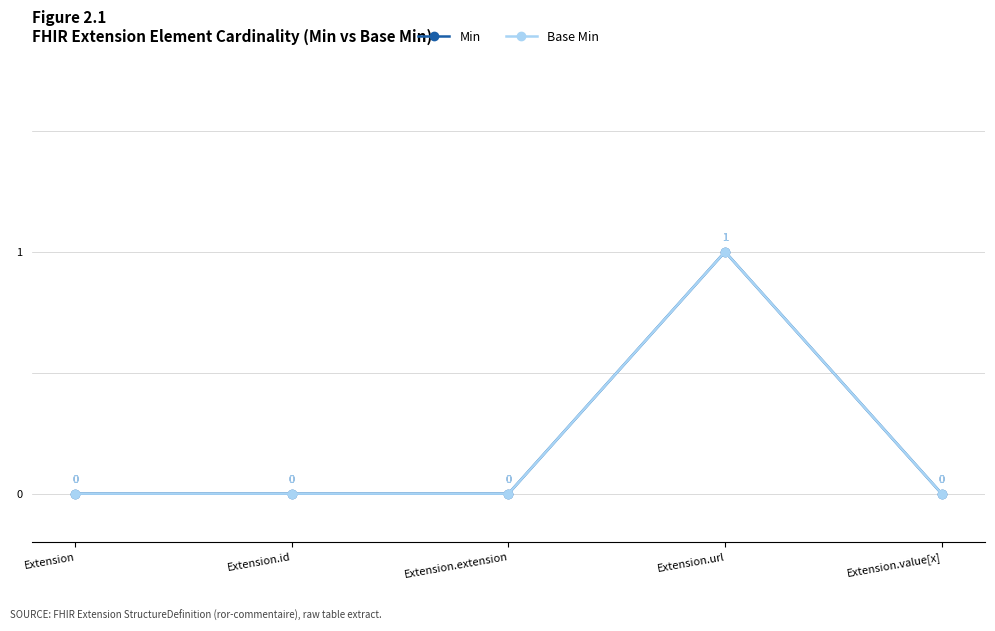

What is the highest value of the Base Min series?

1